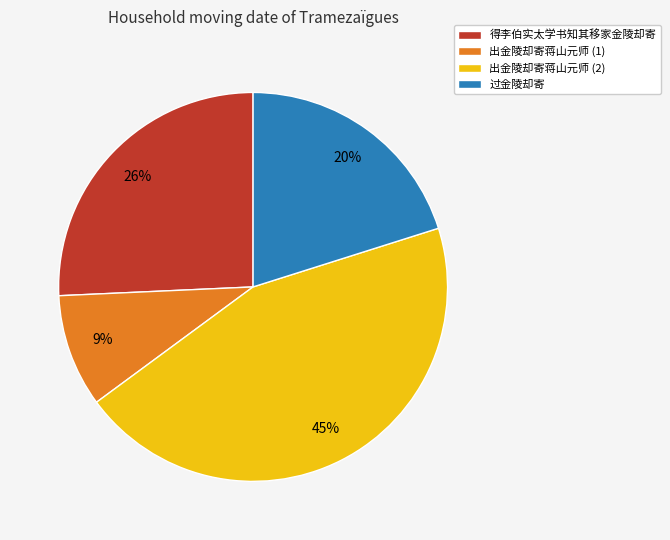

How many slices are in this pie chart?

4